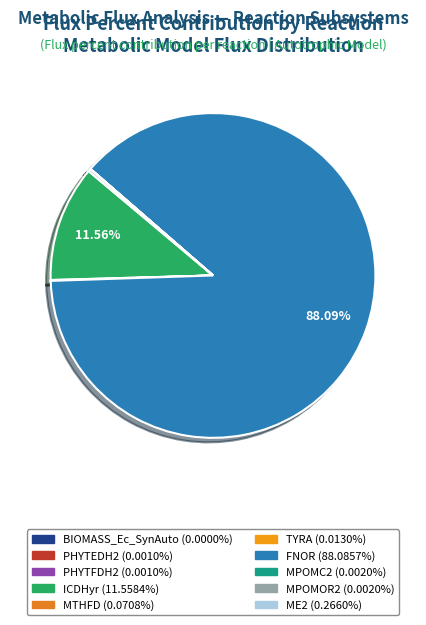

Does TYRA account for over 50% of the chart?

No